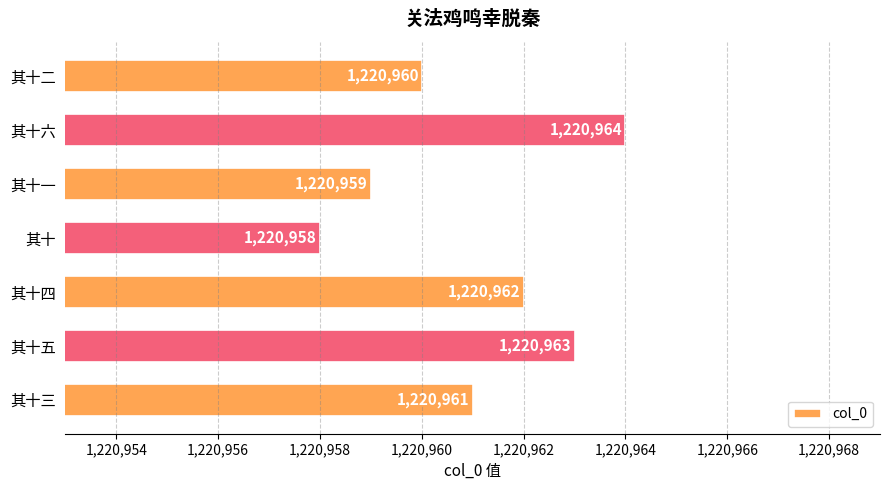

What is the change in value from 其十六 to 其十二?

-4